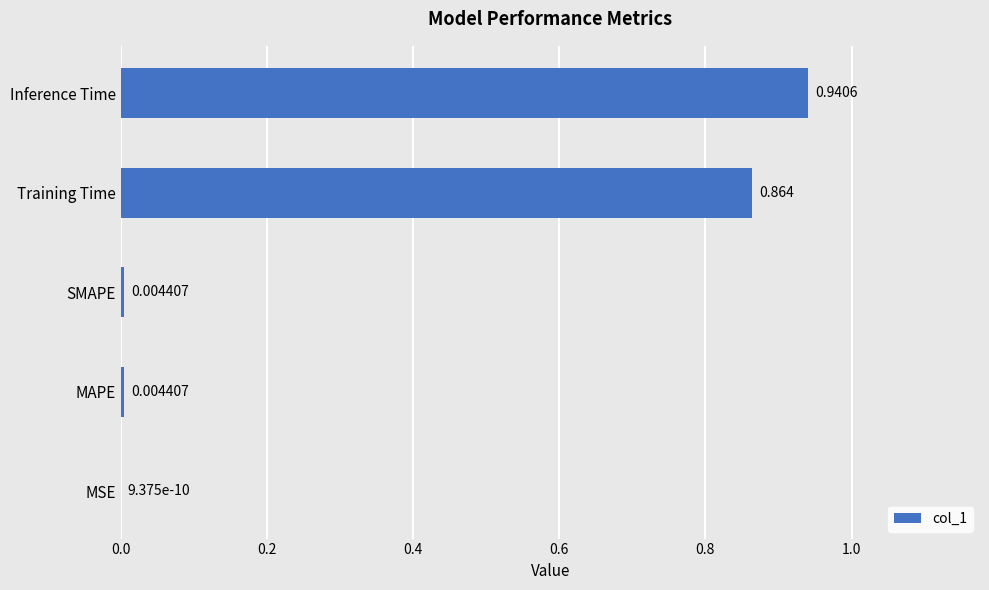

Where is the data nearest to the value 0?

MSE